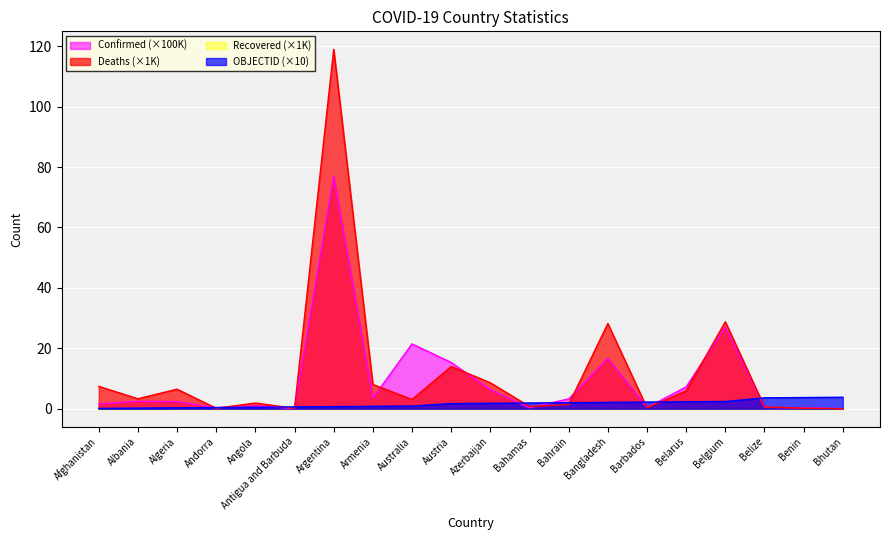

List the series in order of their overall mean, highest first.

Deaths, Confirmed, OBJECTID